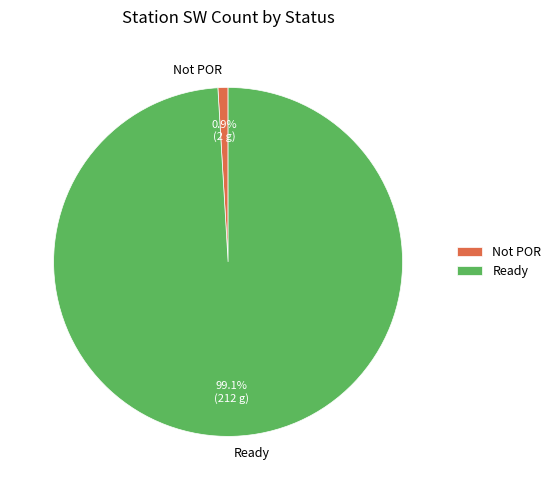

To the nearest percent, what percentage of the pie is Not POR?

1%